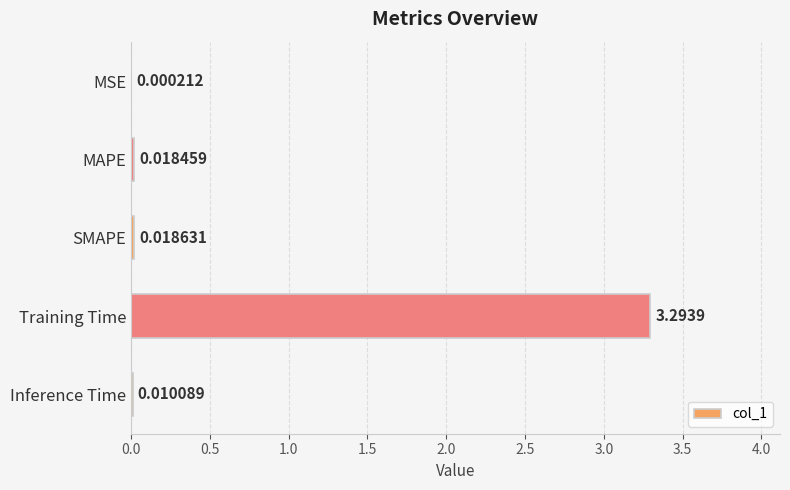

Are the bars grouped side by side (vs. stacked)?

No